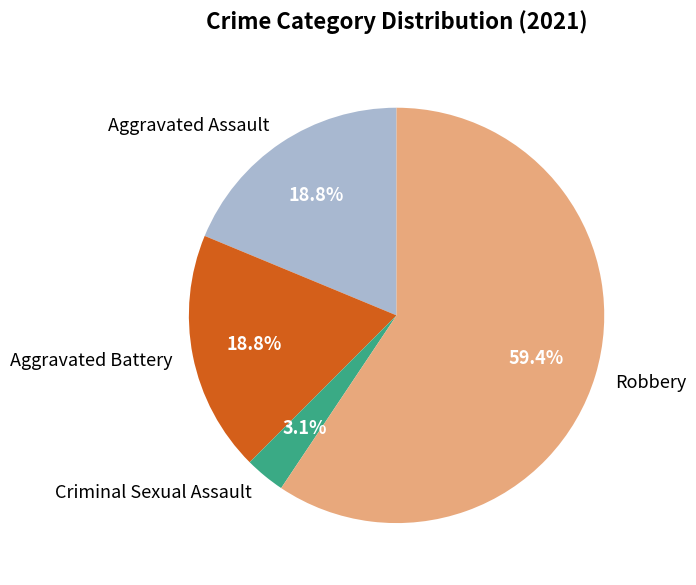

How many segments does this pie chart have?

4